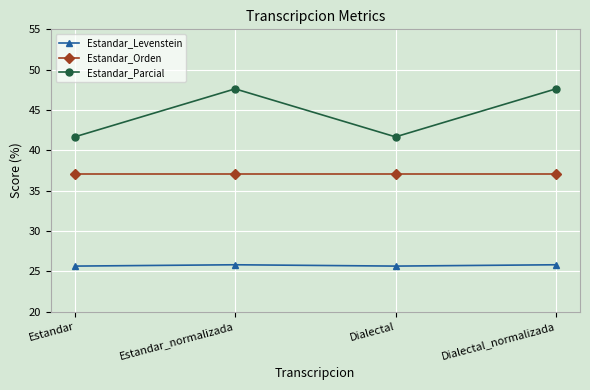

Is the value of Estandar_Parcial at Estandar greater than the value of Estandar_Orden at Dialectal?

Yes